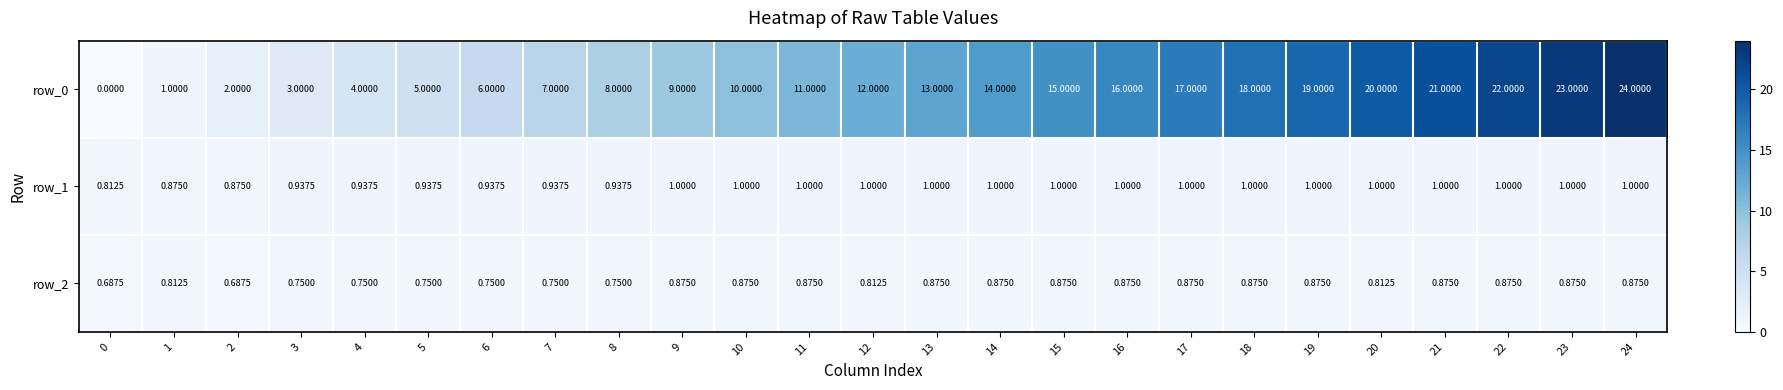

True or false: row_0 has a value of 7.4 at 17.

False